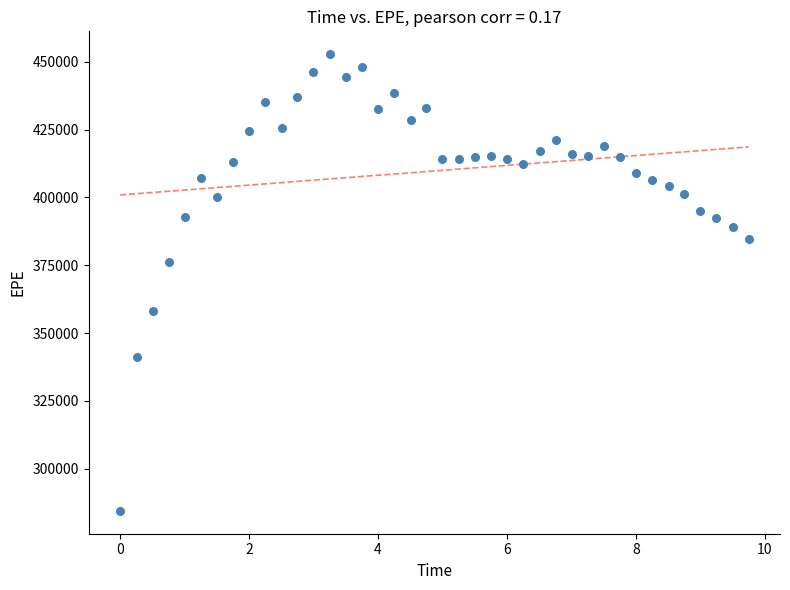

What Y value in the scatter plot is closest to 368647?

376100.7